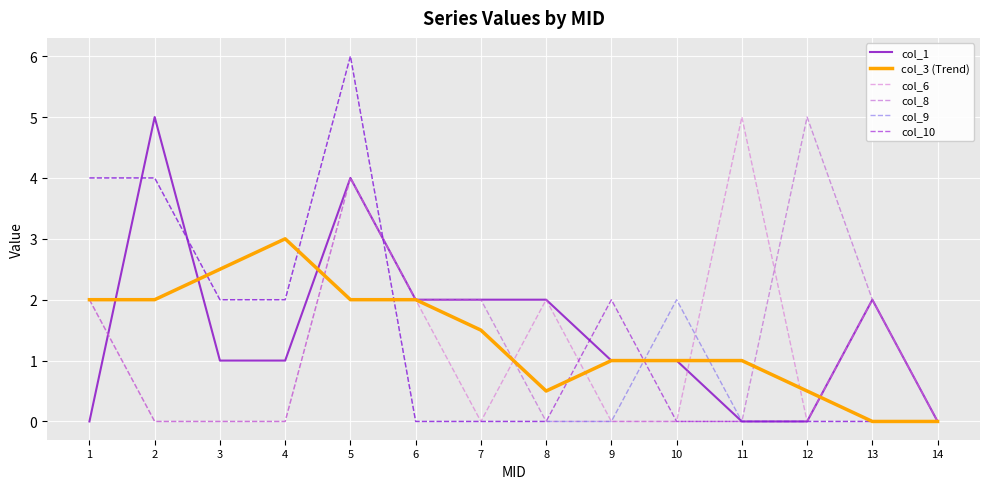

What is the approximate value of col_9 at 3?

2.0